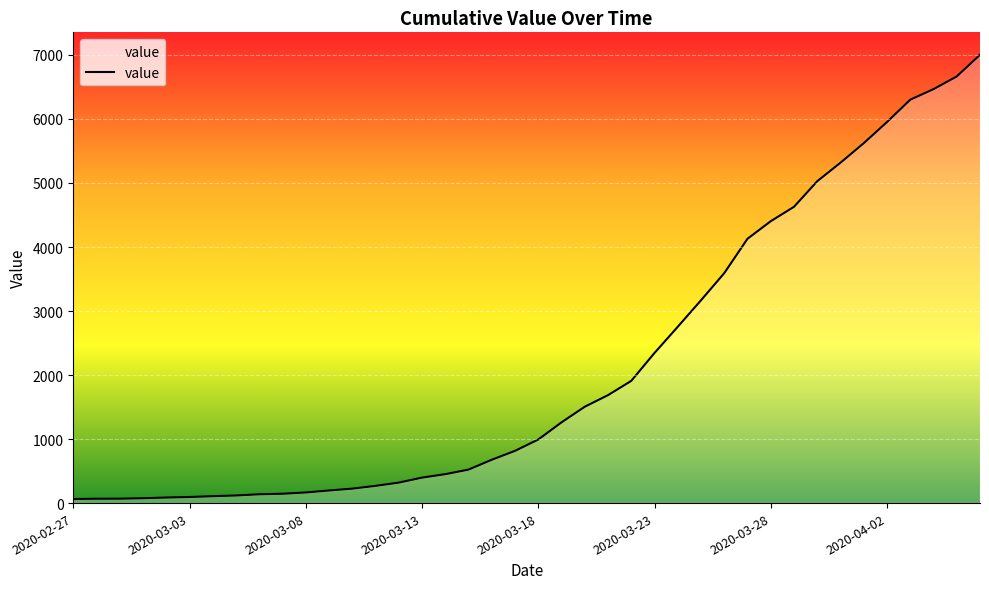

What is the maximum value shown in the chart?

7003